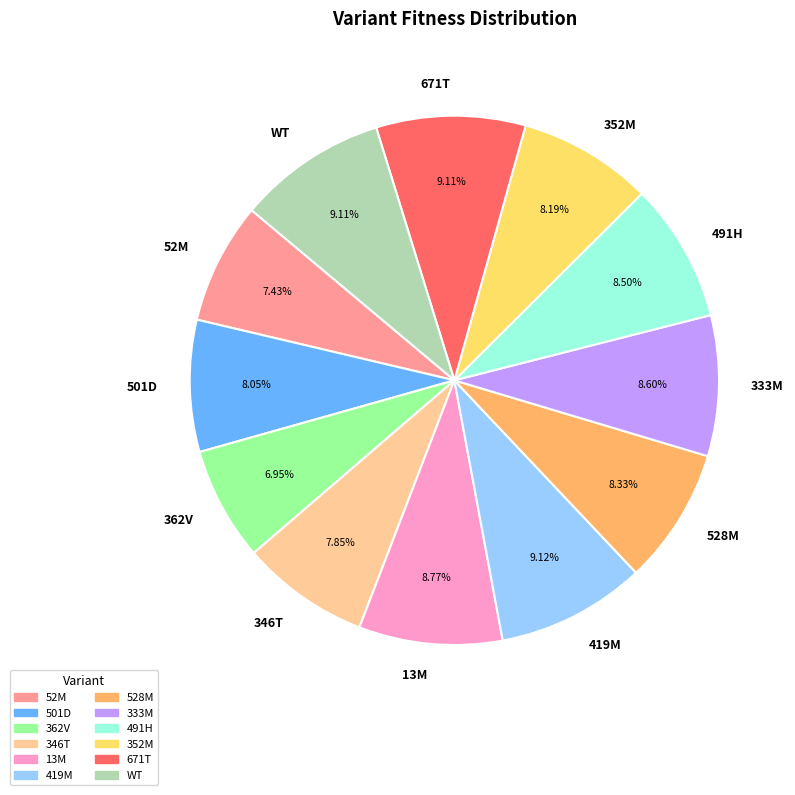

Combined, do 362V and WT account for over 50%?

No